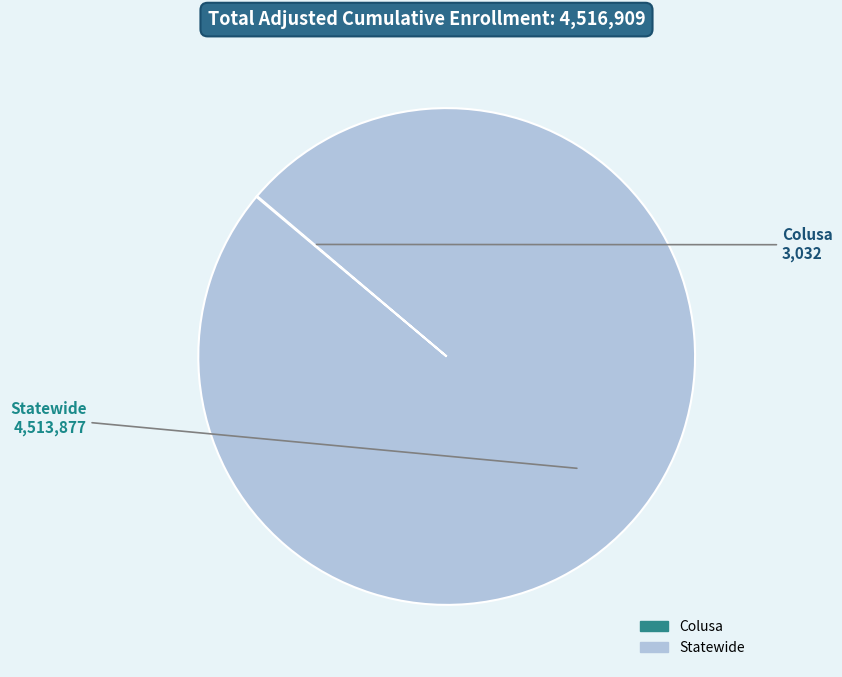

Does Statewide represent more than half of the total?

Yes